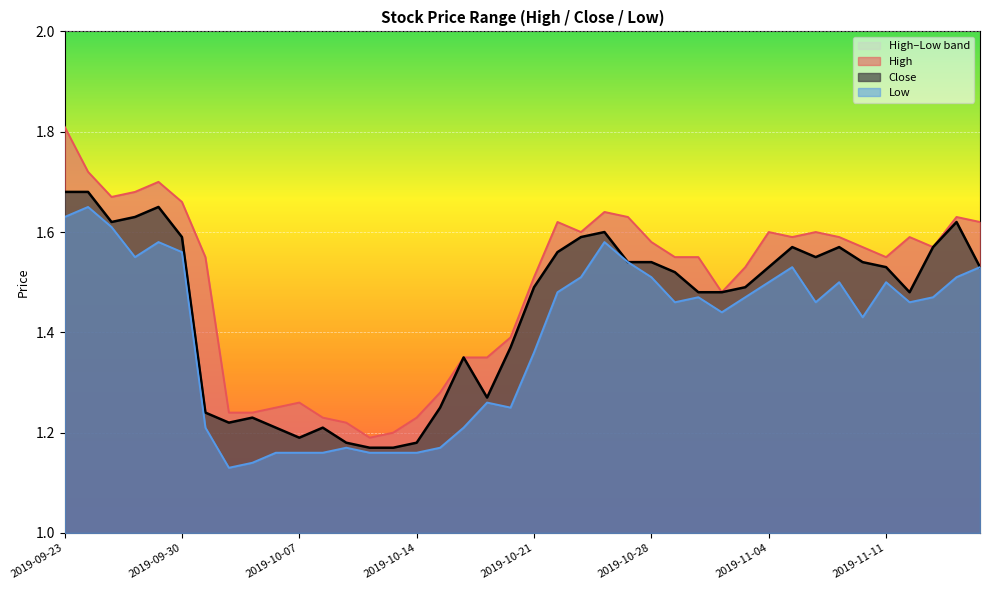

What is the lowest value of the Close series?

1.2